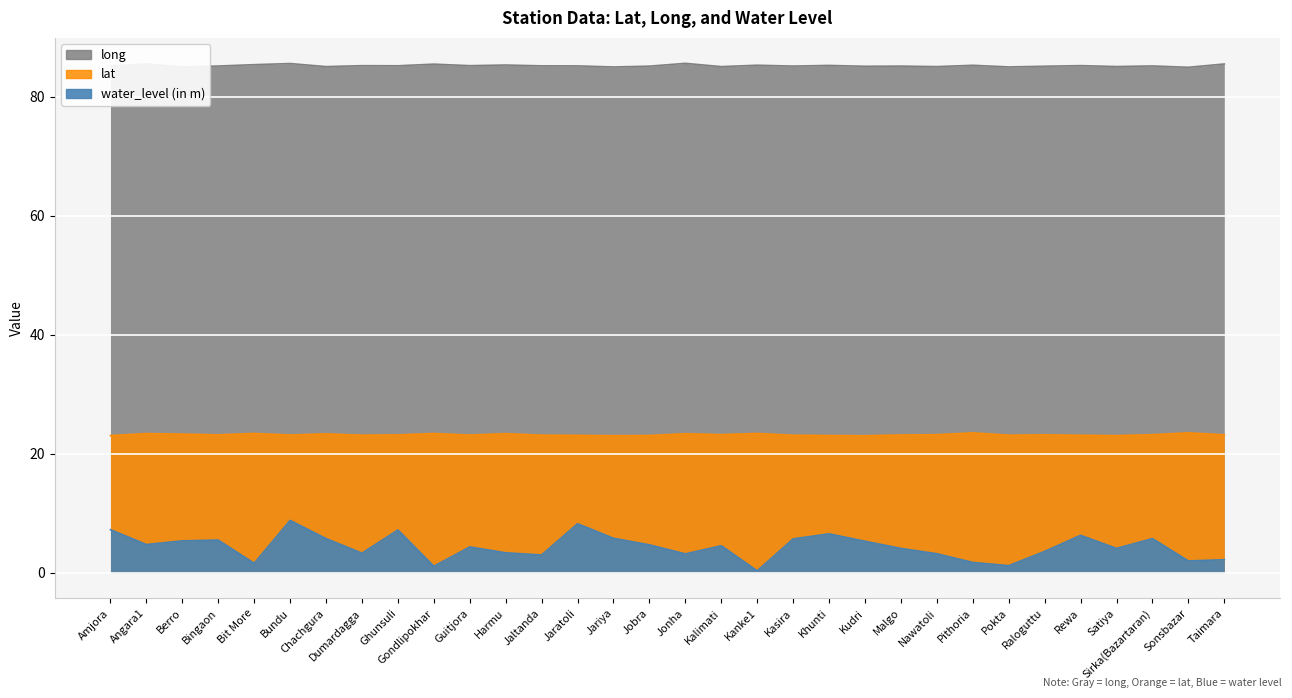

How many interior local valleys does the lat series have?

9